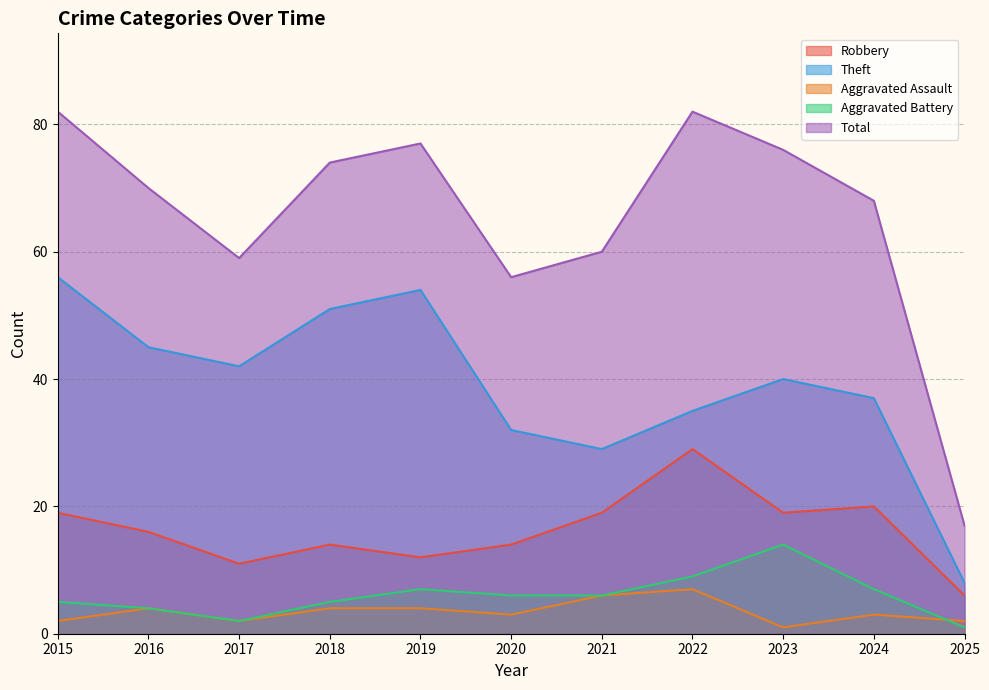

What is the sum of the Aggravated Battery values at 2022 and 2019?

16